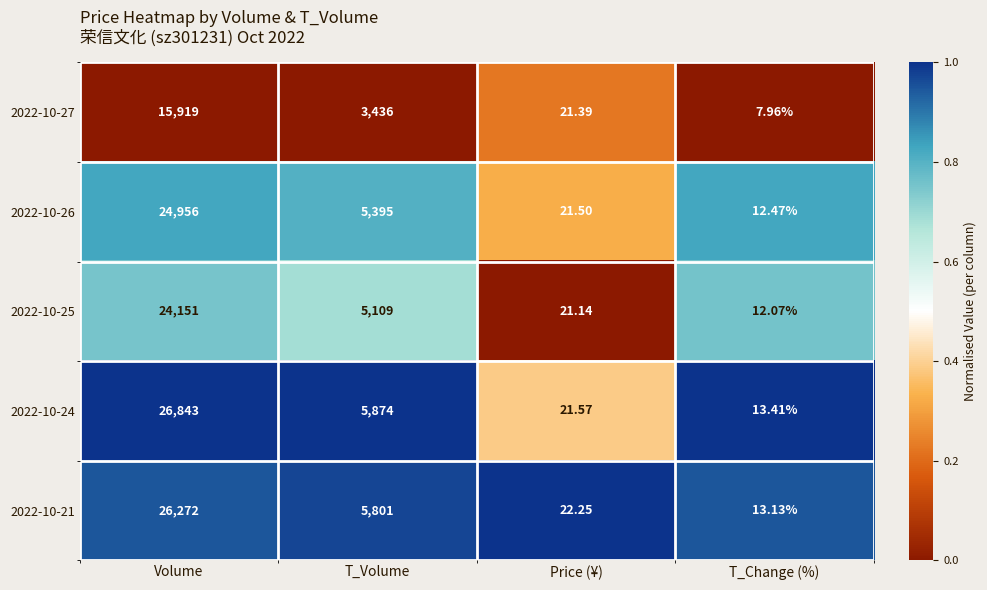

At which category does the chart reach its minimum across all series?

T_Change (%)